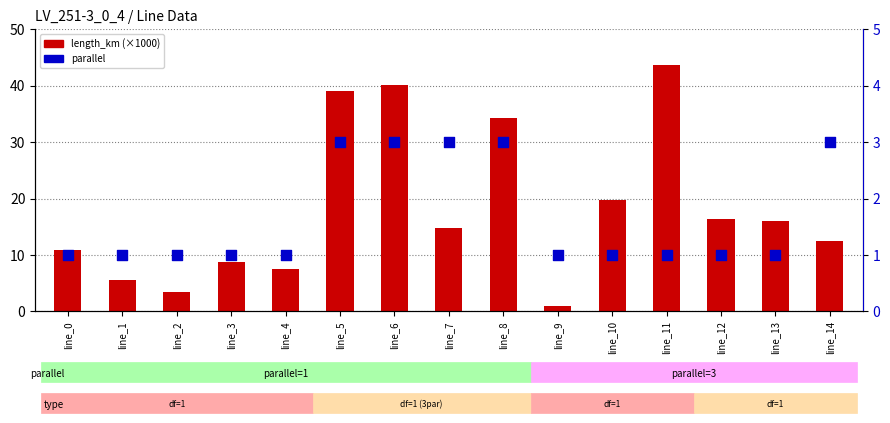

At which category is the sum across all series the highest?

line_11